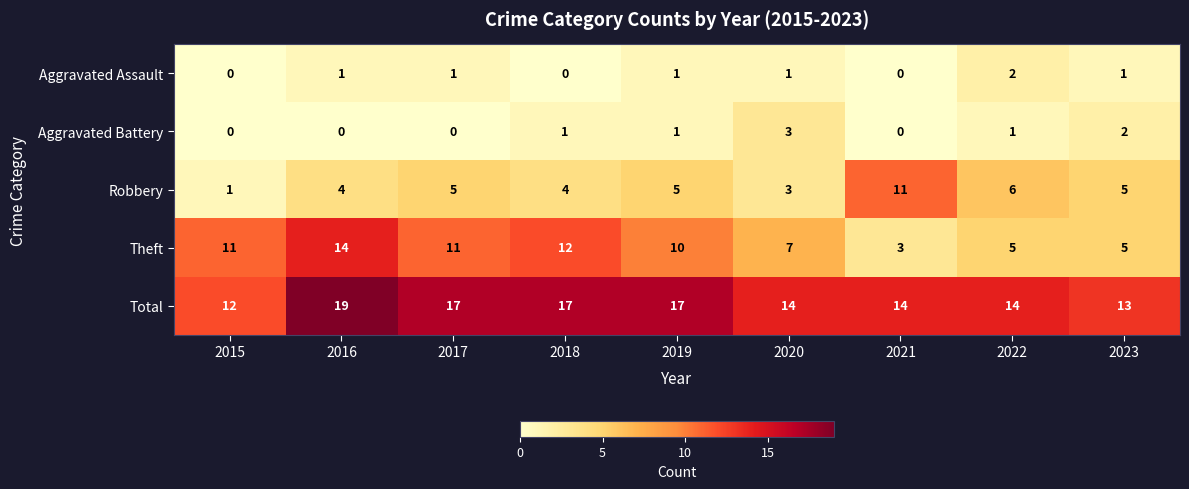

Which series has the largest total across all categories?

Total